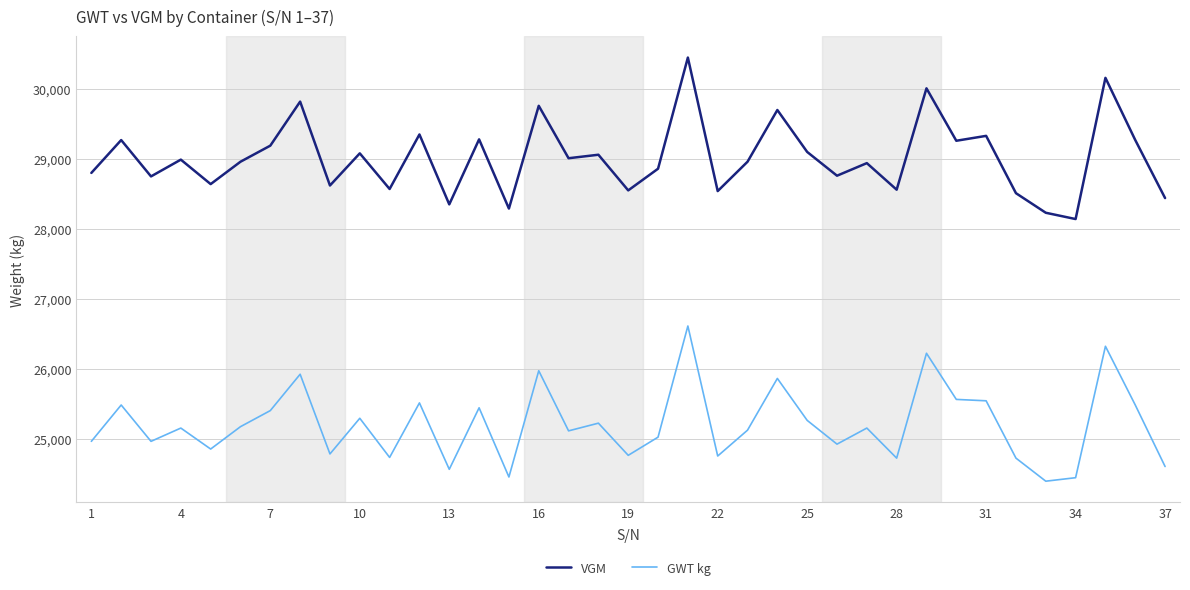

What is the highest value of the GWT kg series?

26610